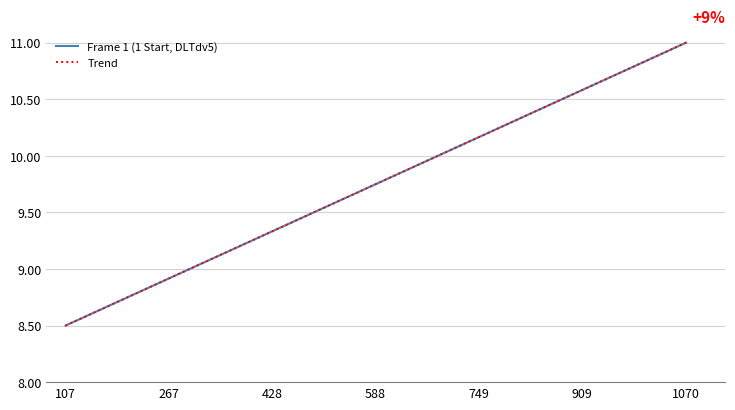

What is the maximum value for Frame 1 (1 Start, DLTdv5)?

11.0